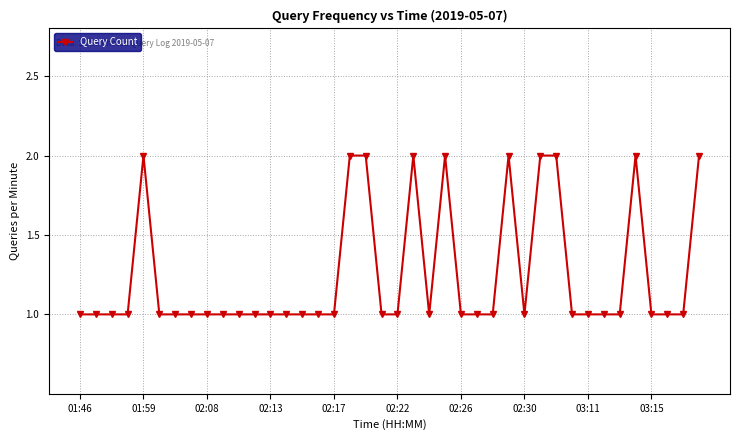

What is the minimum value shown in the chart?

1